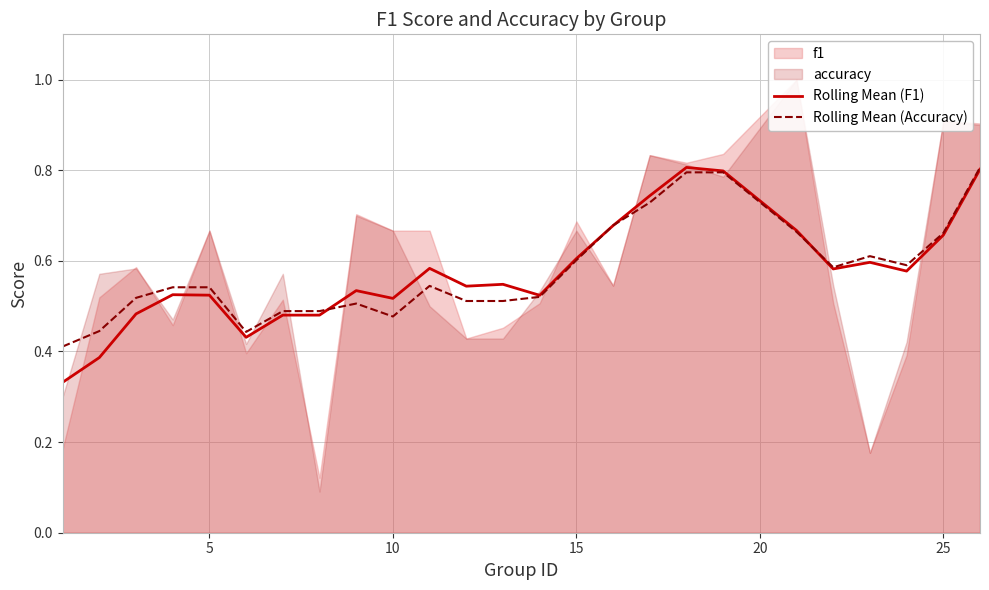

In Rolling Mean (Accuracy), how many points are lower than both neighbors (excluding endpoints)?

4